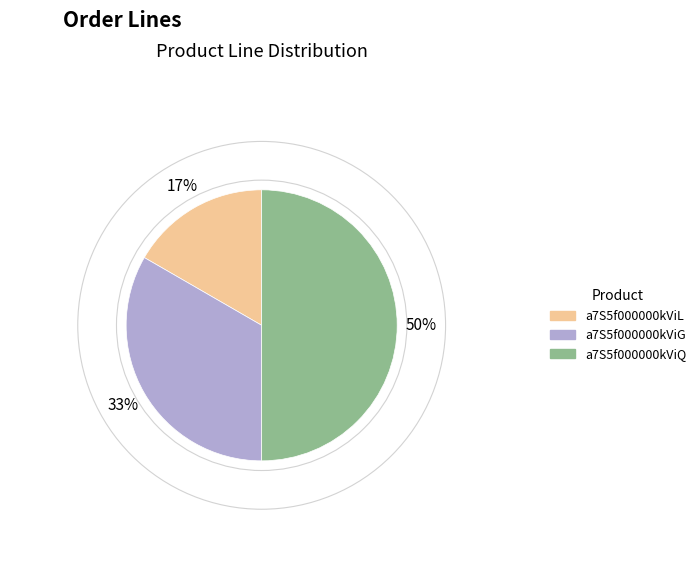

Which has a higher value, a7S5f000000kViL or a7S5f000000kViQ?

a7S5f000000kViQ